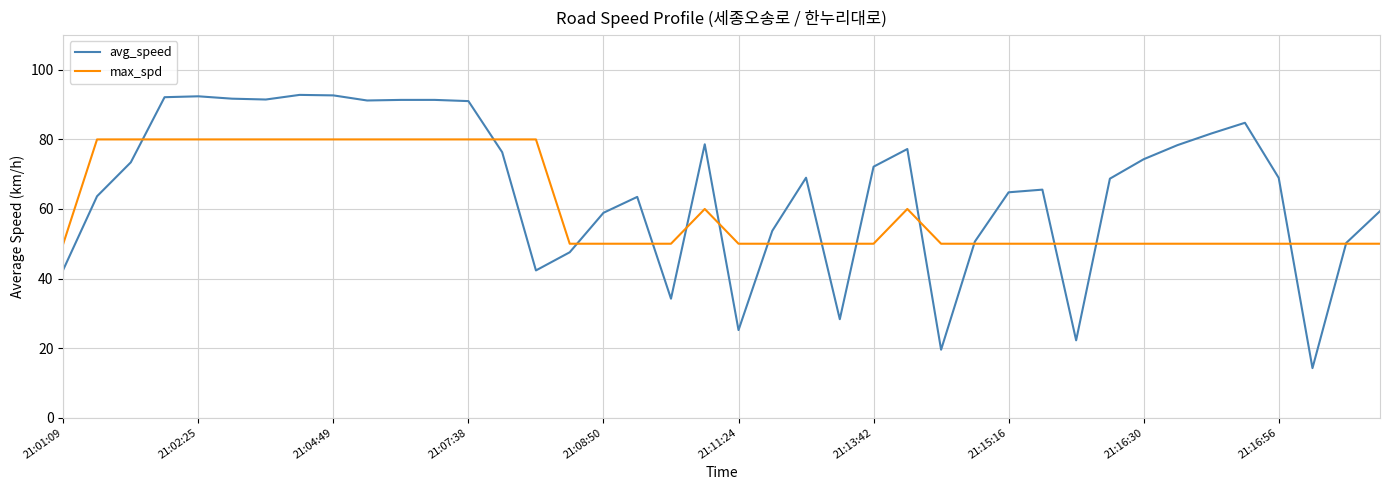

Which series has the widest spread of values?

avg_speed